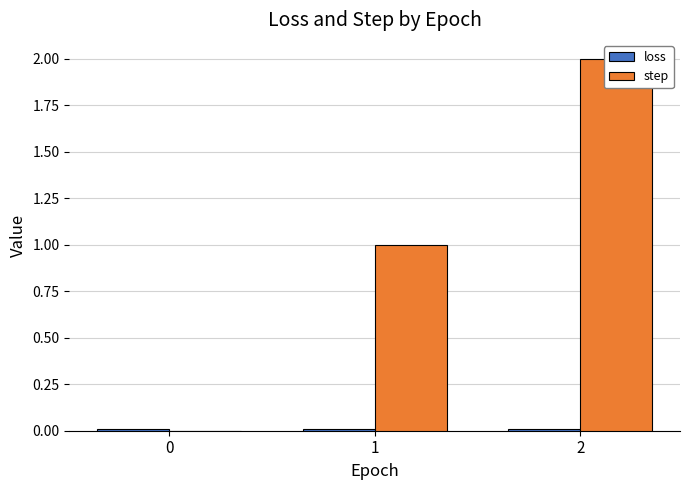

Which series has the largest total across all categories?

step